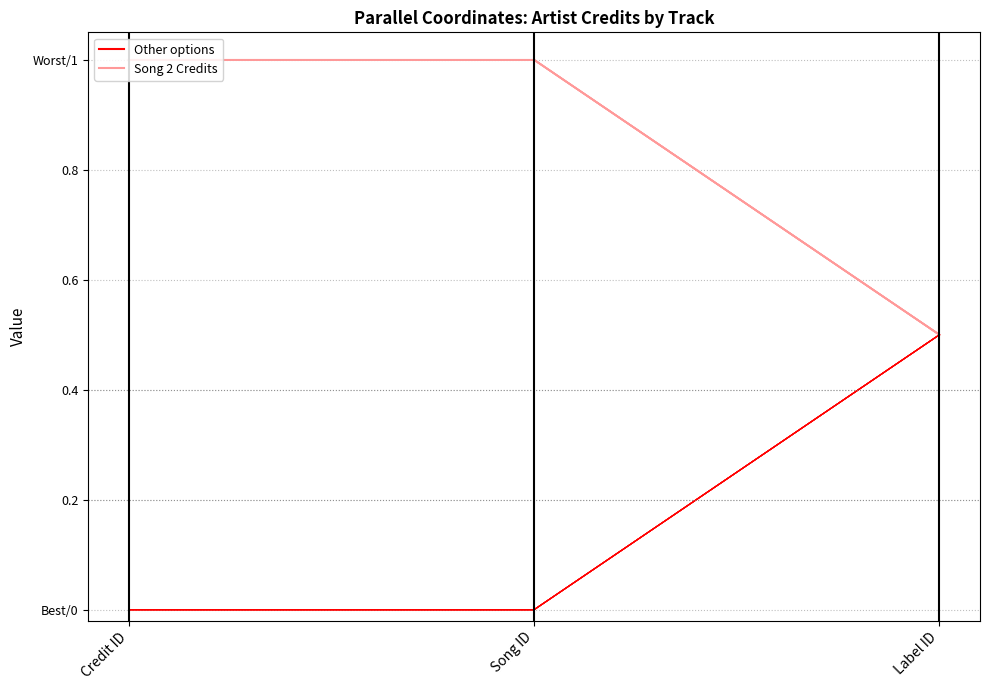

What is the value of the Song 2 Credits point at the 2nd from the left?

1.0